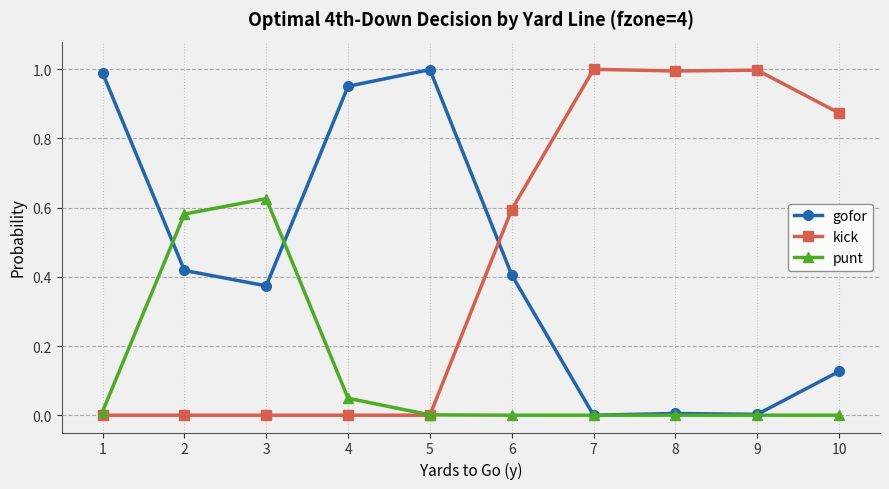

Where do kick and gofor first cross each other?

5 and 6